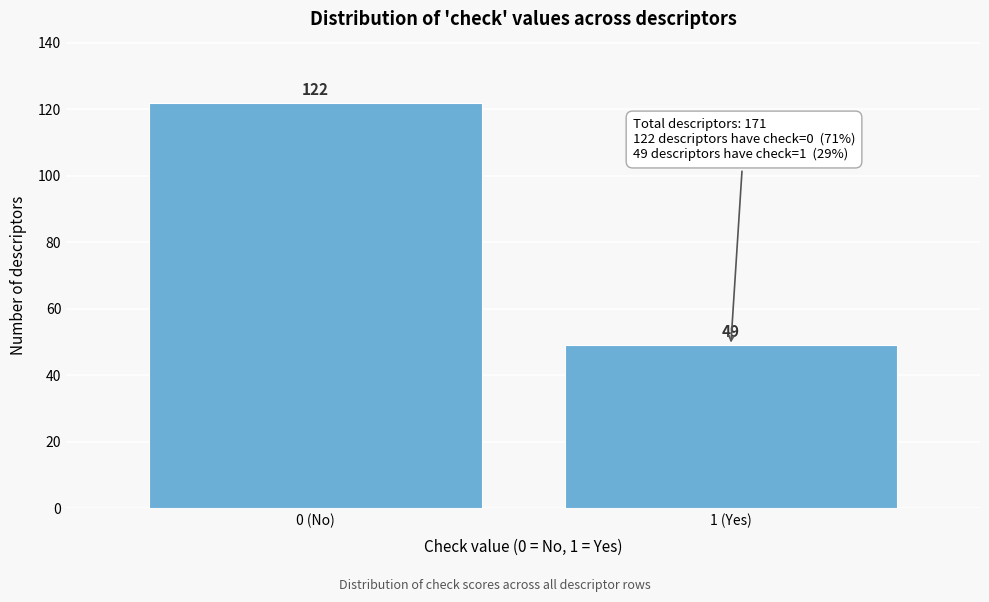

Reading right to left, extract all data points from this chart.

1 (Yes)=49	0 (No)=122